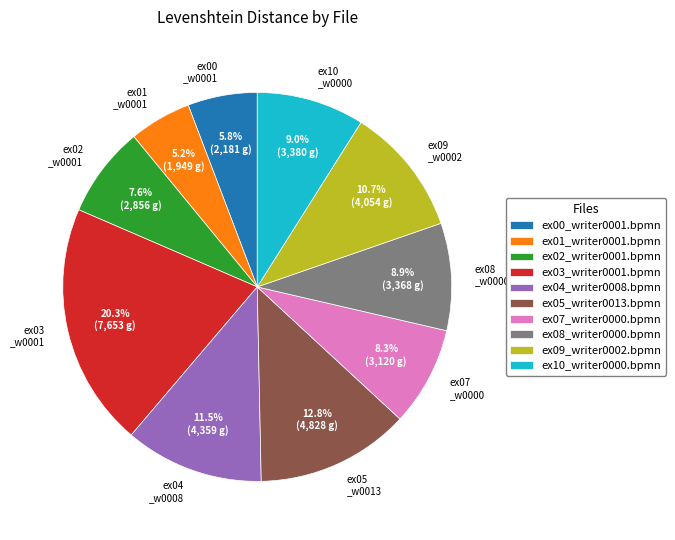

What is the total percentage of ex09 _w0002 and ex07 _w0000?

19.0%